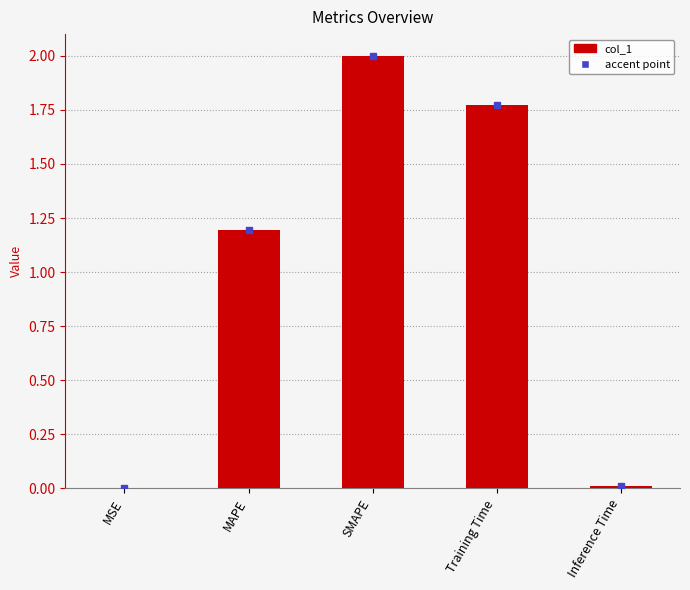

Which label corresponds to the largest value in the chart?

SMAPE